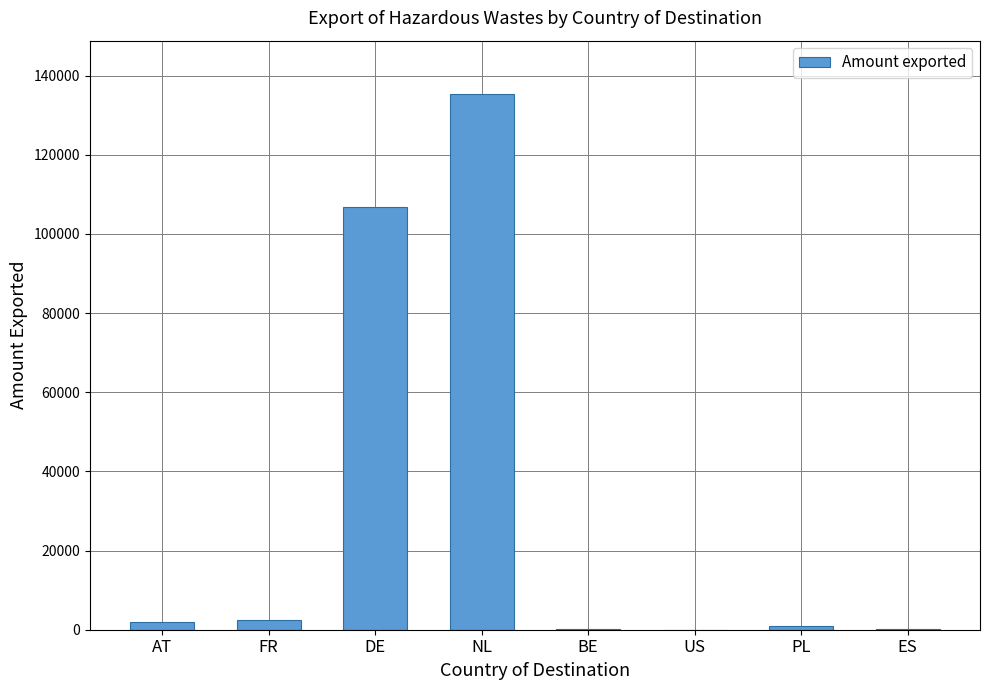

What is the maximum value shown in the chart?

135287